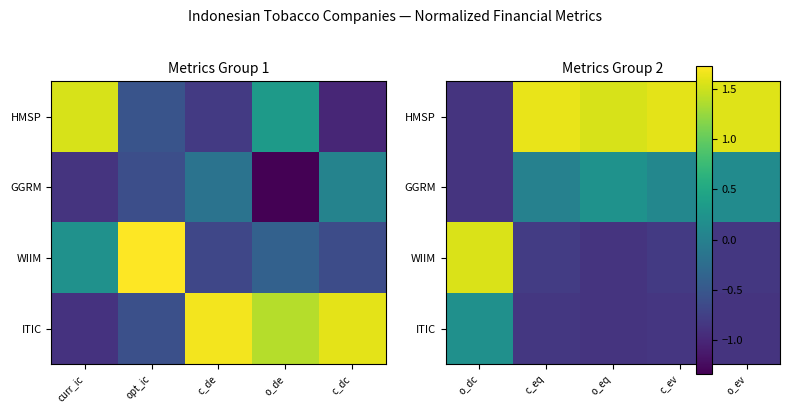

At which label does ITIC first exceed 0?

o_dc